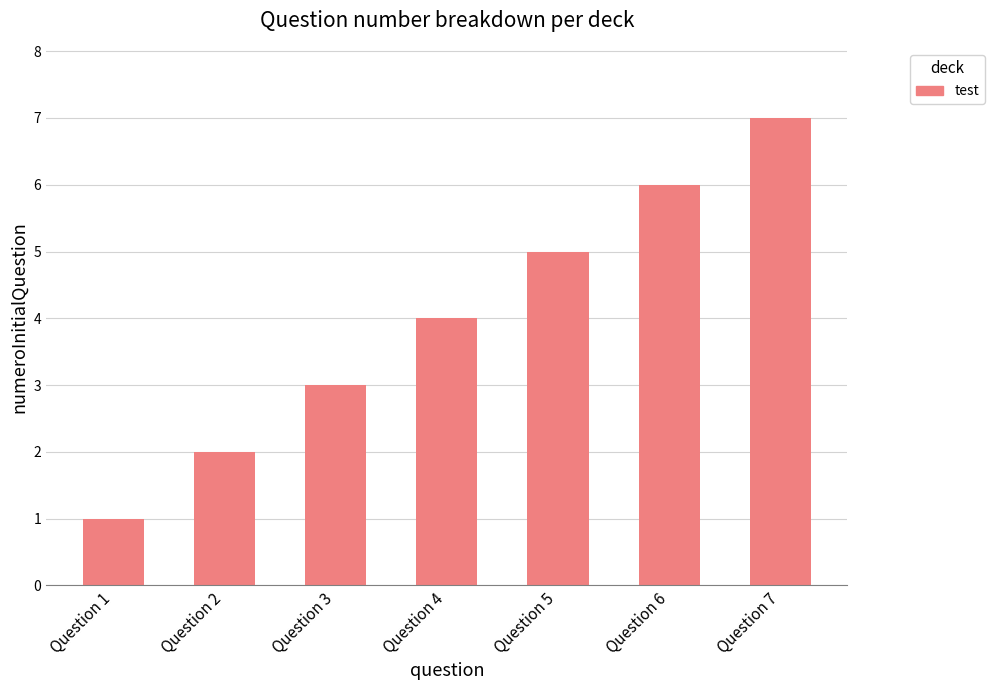

How many bars are there in total?

7